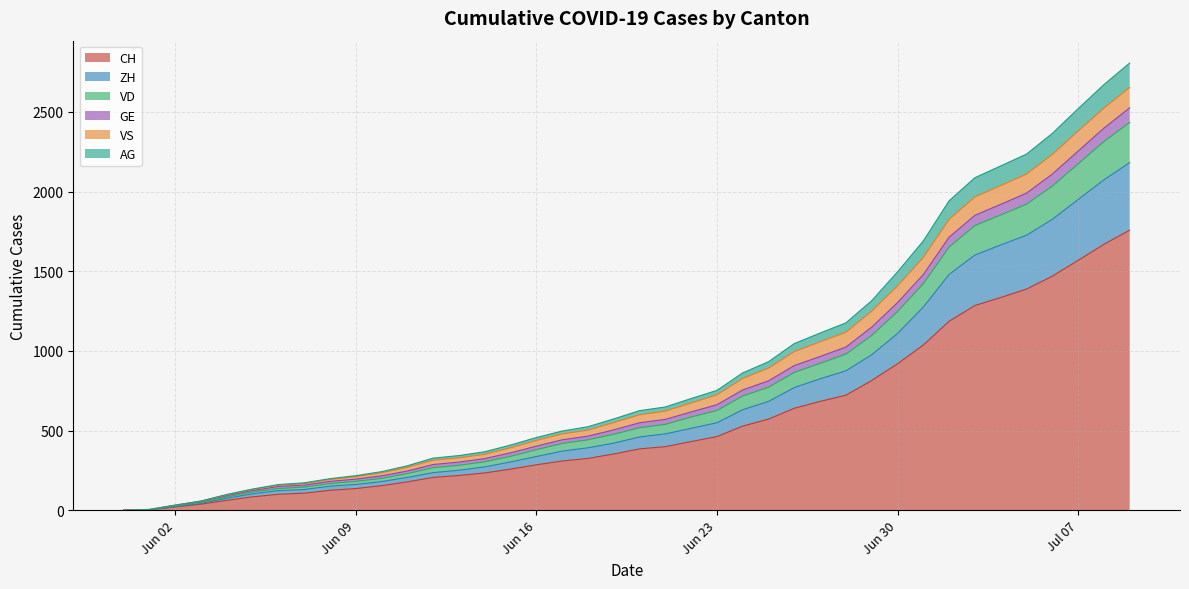

What are all the series names shown in the legend?

CH, ZH, VD, GE, VS, AG